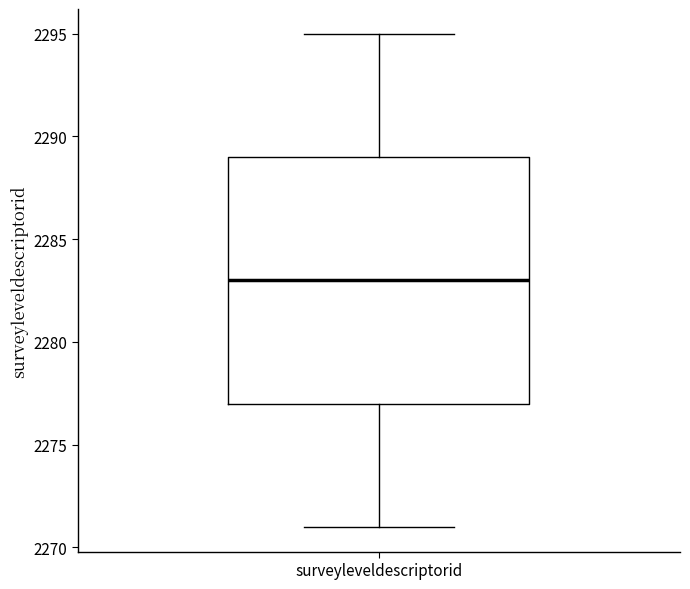

Read this box plot against the y-axis: the position of the median line, the range covered by the box, and the ends of both whiskers. The values are not printed on the chart, so give them approximately, as read against the axis.

median 2283, box 2277 to 2289, whiskers 2271 to 2295